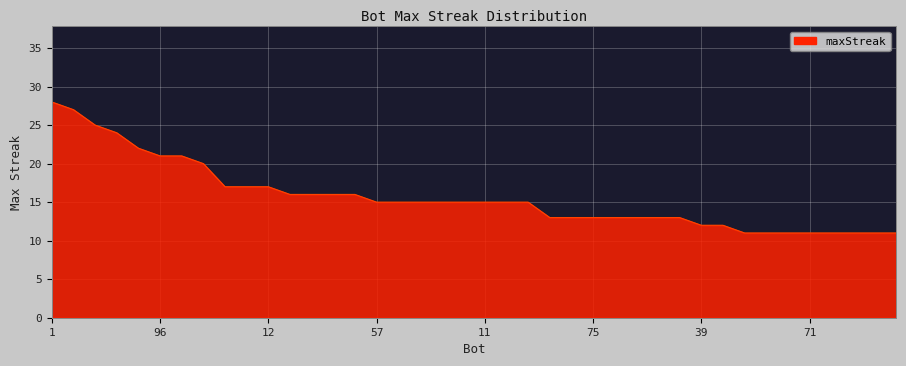

What is the maximum value shown in the chart?

28